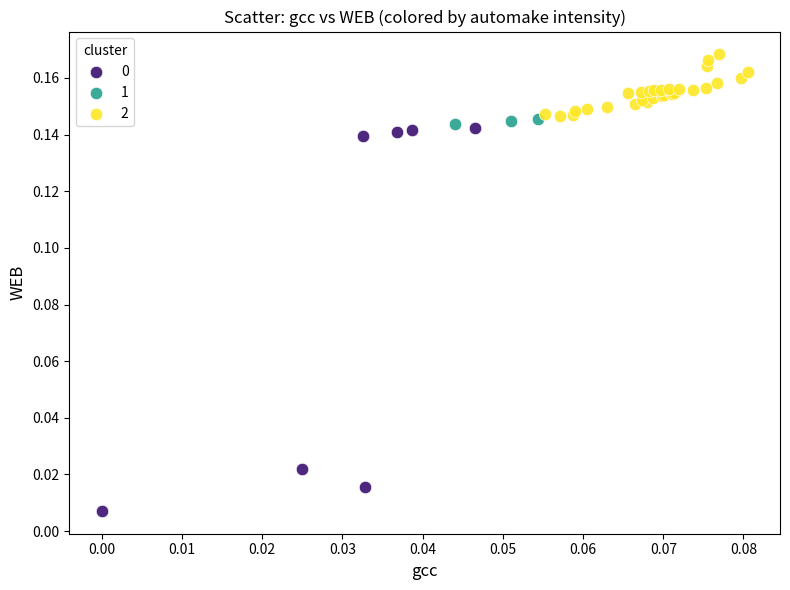

Which series reaches the maximum Y coordinate?

2